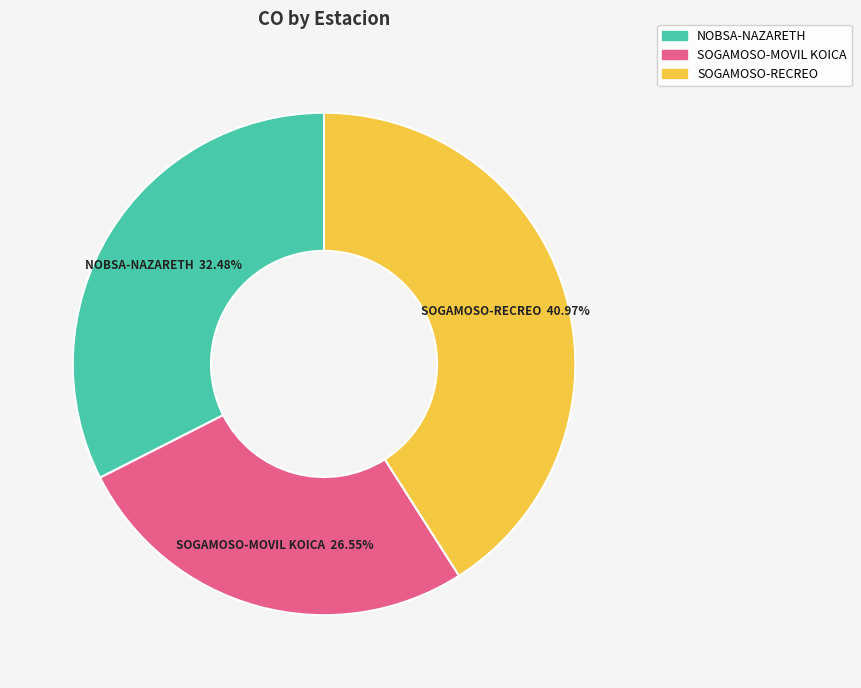

Combined, do SOGAMOSO-RECREO and SOGAMOSO-MOVIL KOICA account for over 50%?

Yes